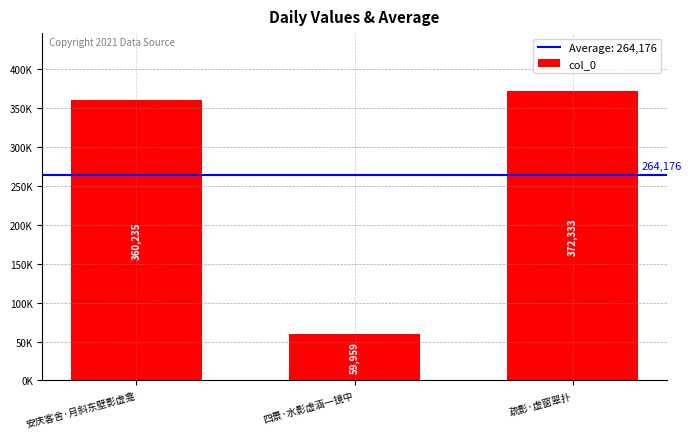

What is the difference between the values at 安庆客舍·月斜东壁影虚龛 and 疏影·虚窗翠扑?

12098